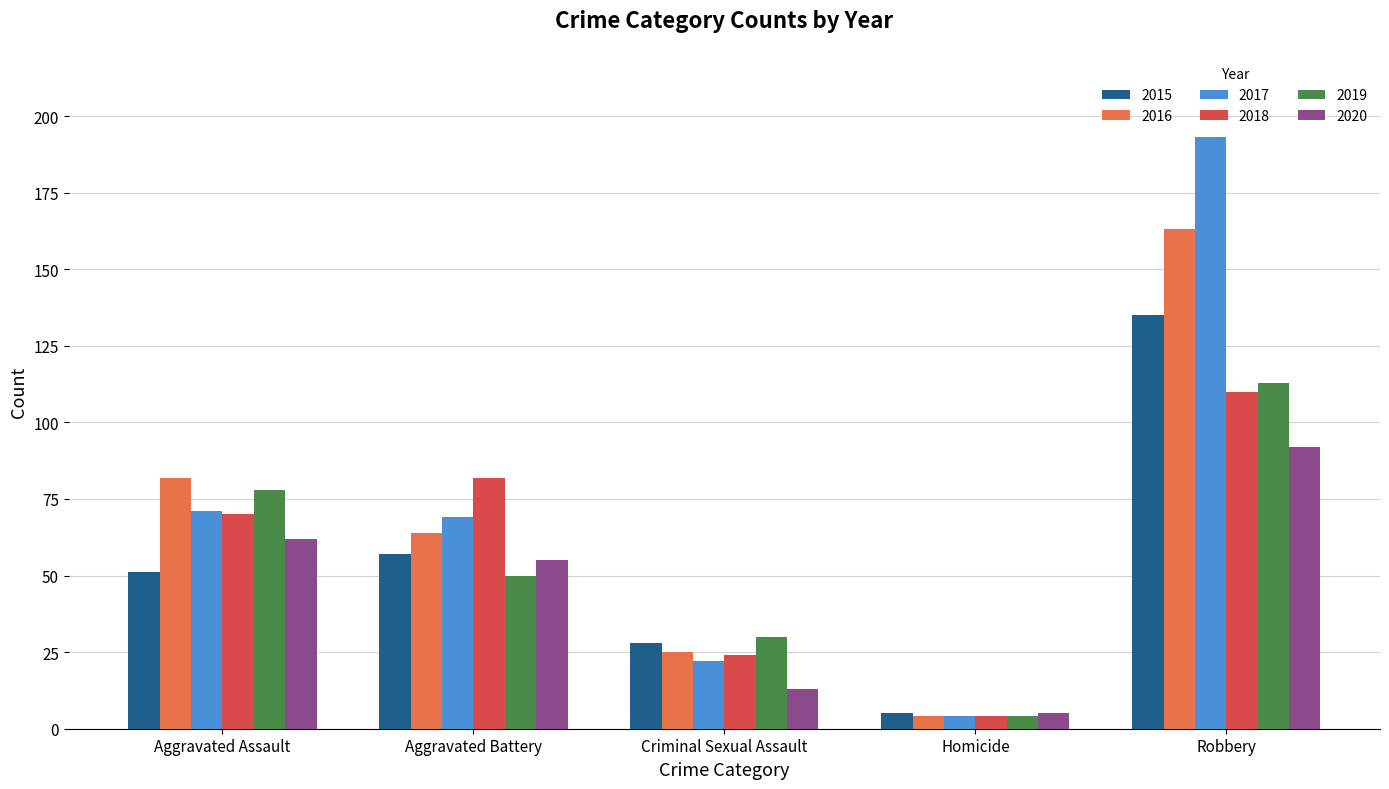

Is the value of 2016 at Robbery greater than the value of 2017 at Criminal Sexual Assault?

Yes